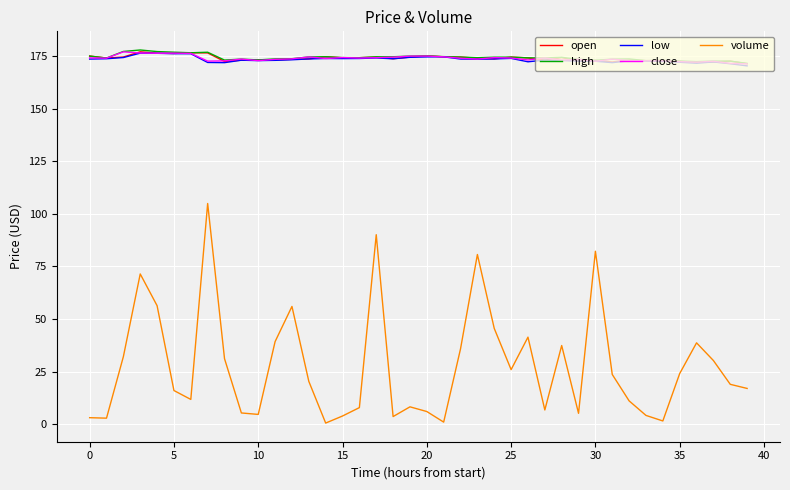

What is the highest value of the low series?

176.4